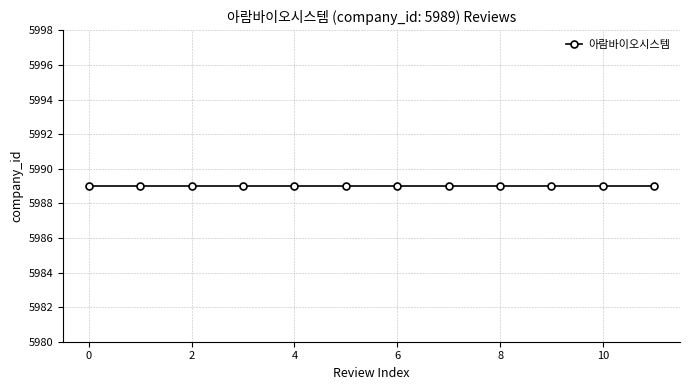

True or false: the data has more than 1 interior local peaks.

False